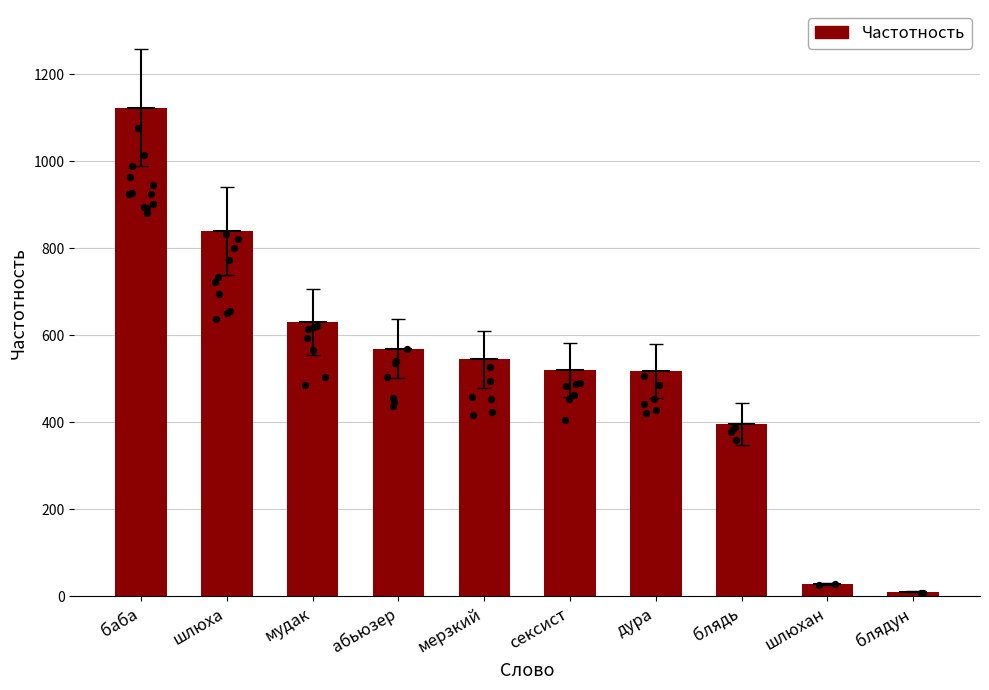

Between баба and абьюзер, which is larger?

баба